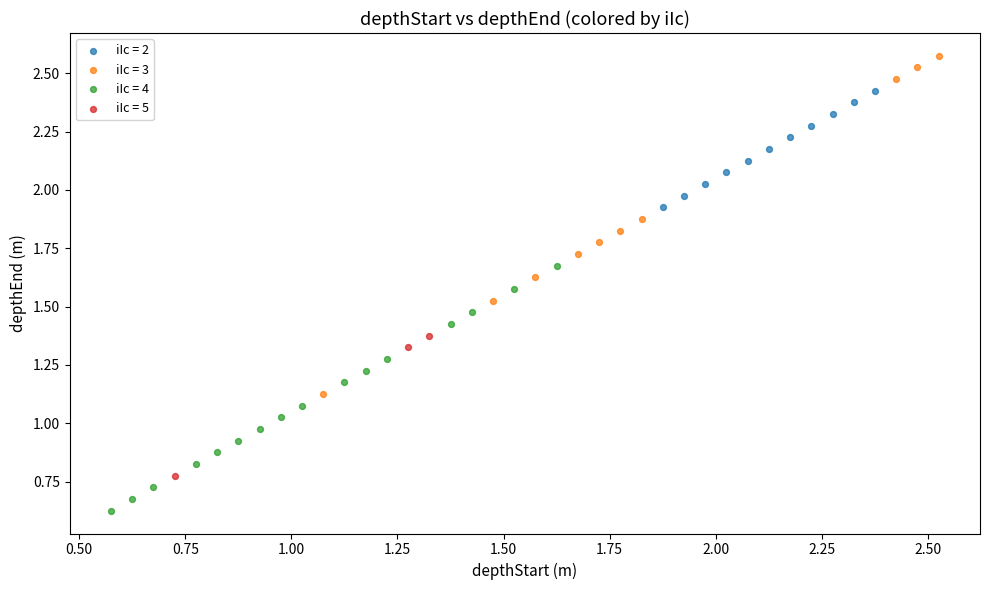

Which series has the largest Y range (max minus min)?

iIc = 3